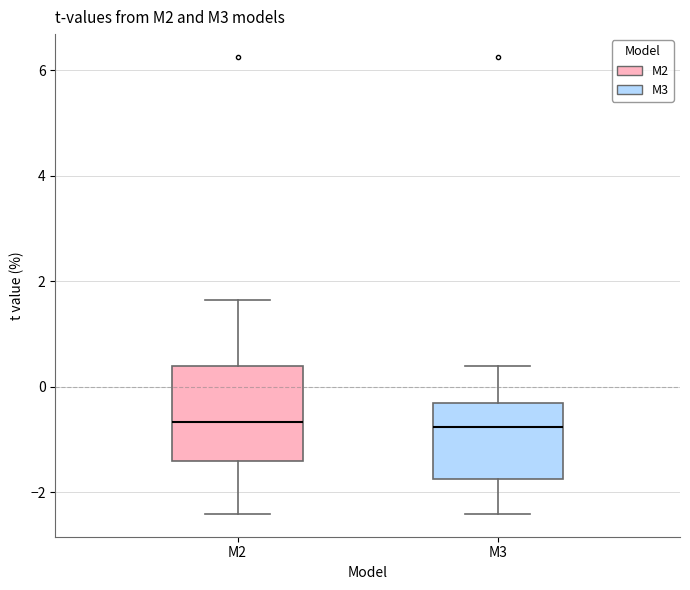

Reading left to right, transcribe this box plot: for each box, give where its median line is, the range the box spans, and where its two whiskers end, as read against the y-axis. The values are not printed on the chart, so give them approximately, as read against the axis.

M2: median -0.6, box -1.4 to 0.4, whiskers -2.4 to 1.6
M3: median -0.8, box -1.8 to -0.4, whiskers -2.4 to 0.4